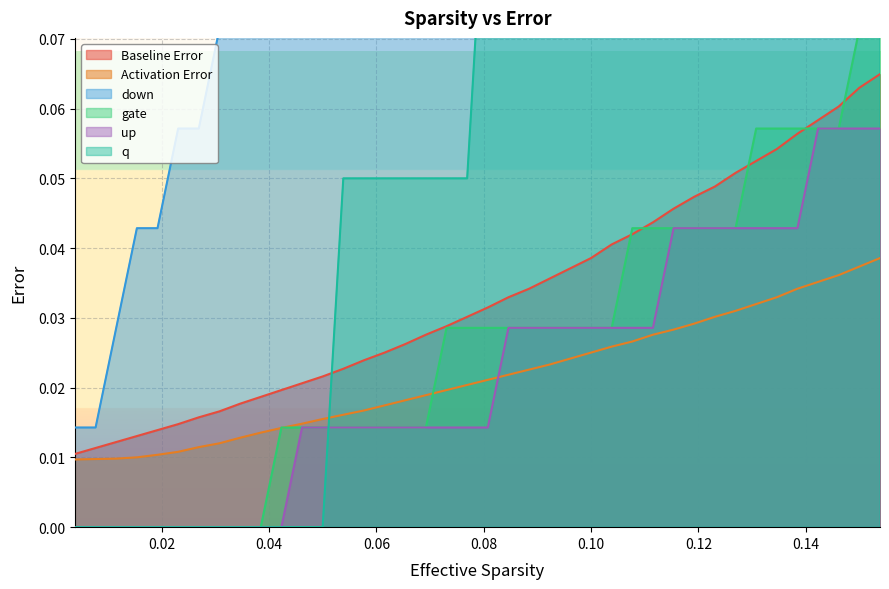

Is the value of q at 25 greater than the value of Baseline Error at 38?

Yes